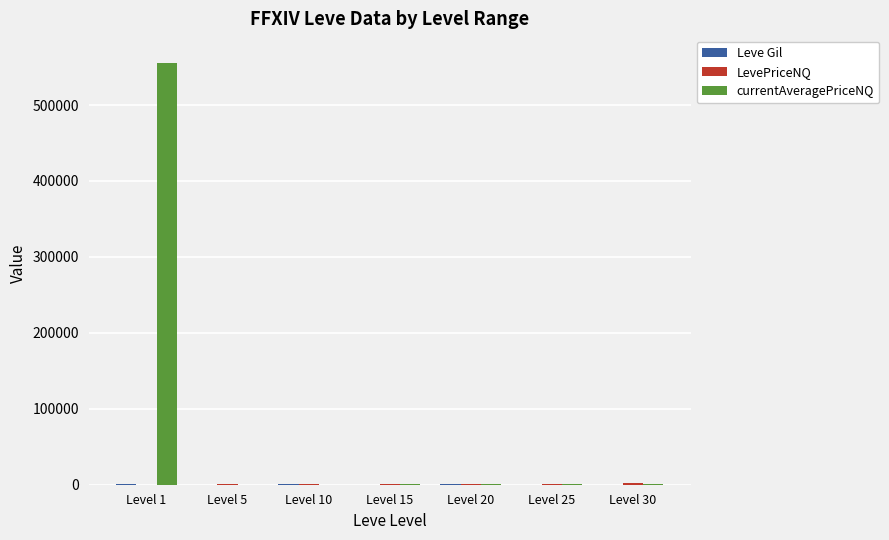

At which category is the sum across all series the highest?

Level 1